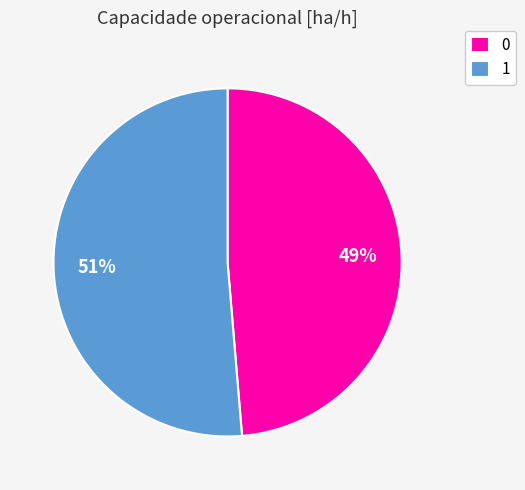

To the nearest percent, what is the average slice percentage?

50%